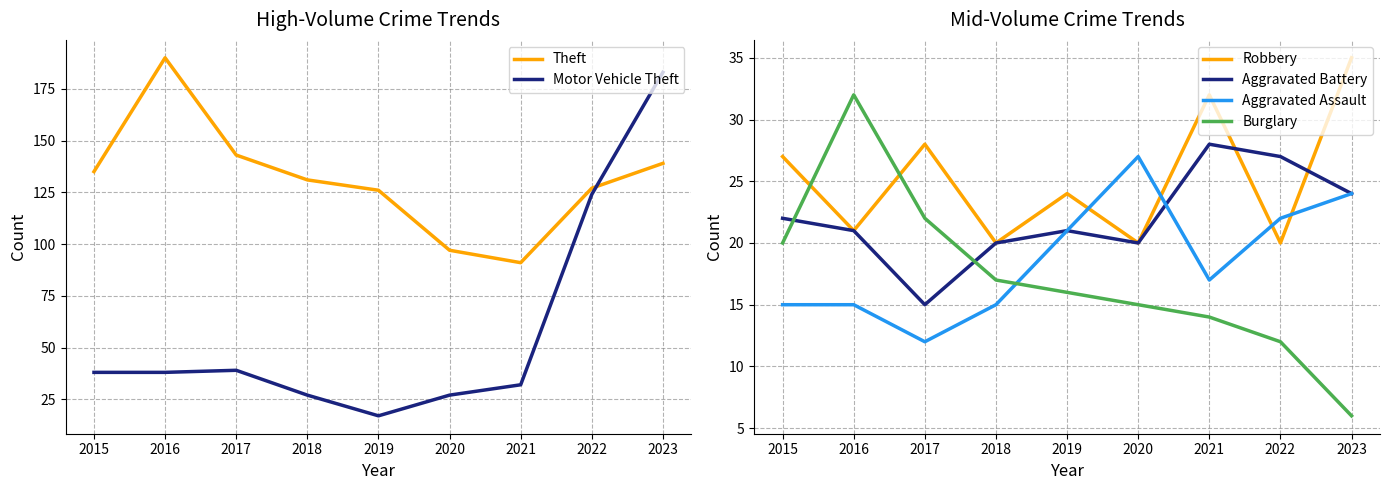

How many data points in Theft are less than 131?

4